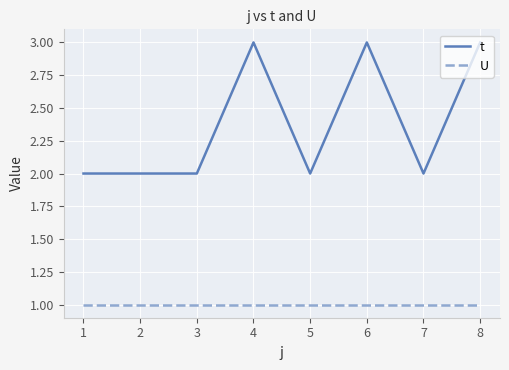

True or false: U and t intersect in this chart.

False